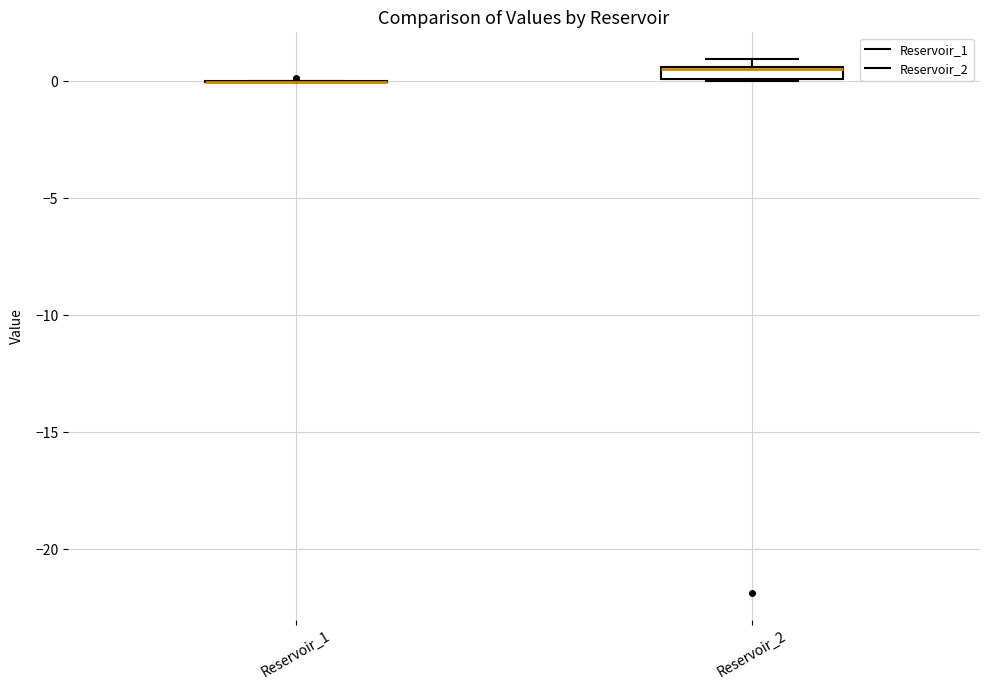

Comparing the boxes themselves (not the whiskers), which one is the tallest?

Reservoir_2